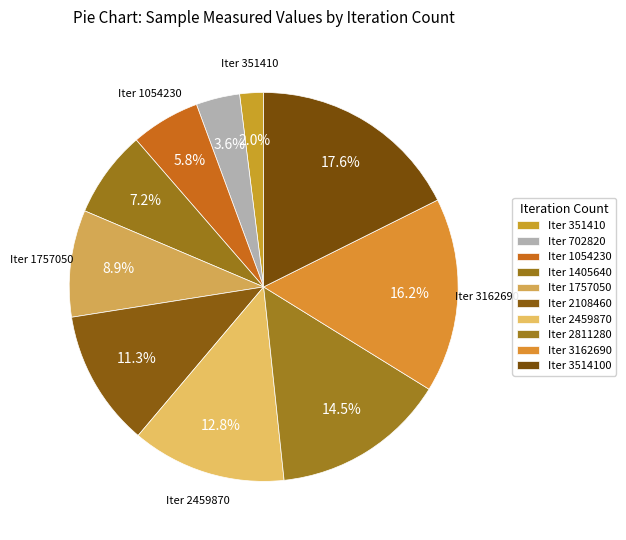

Which category has the biggest portion of the pie?

3514100